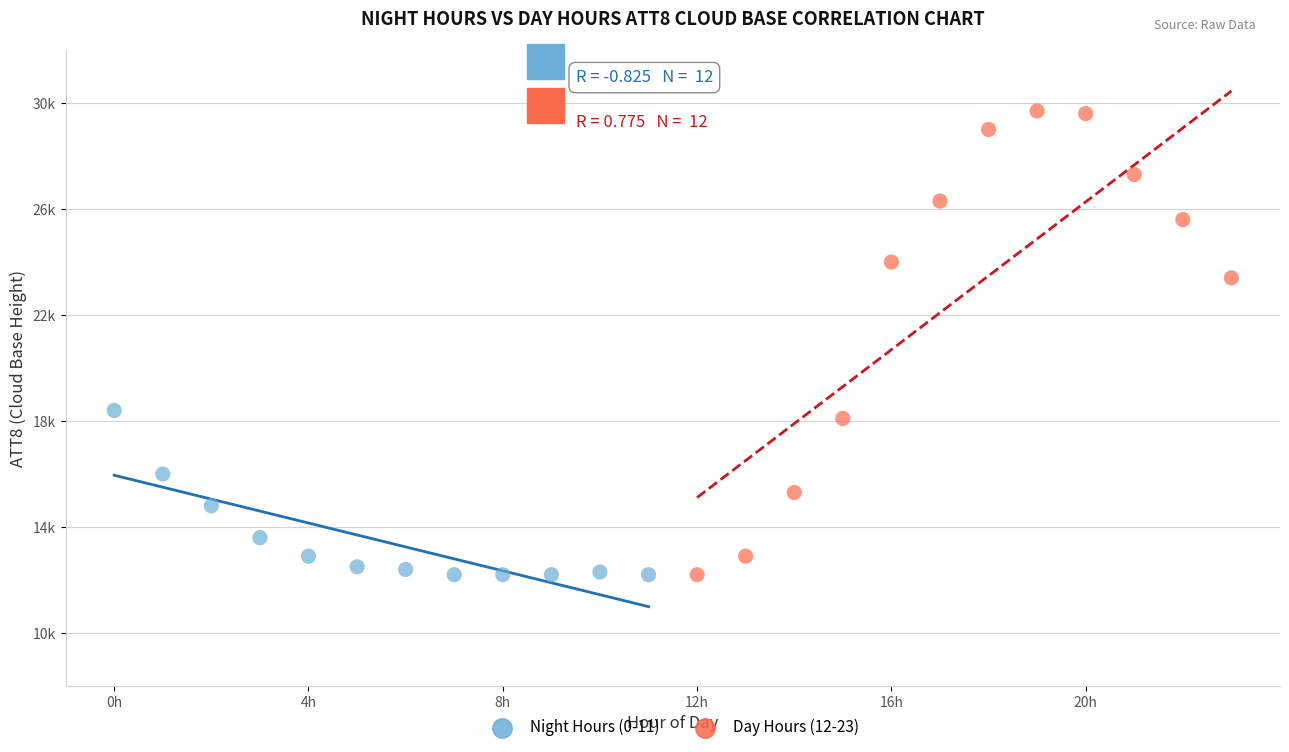

Which series reaches the maximum Y coordinate?

Day Hours (12-23)